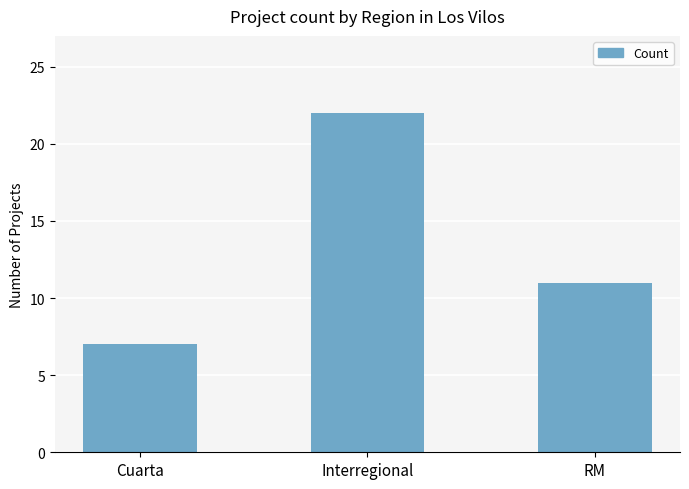

What is the sum of the values at Interregional and RM?

33